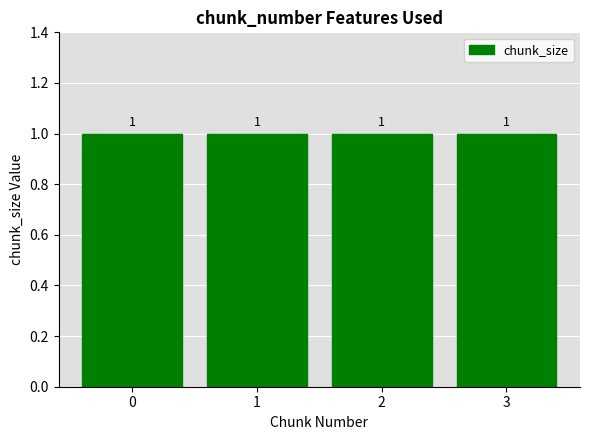

What is the approximate value of chunk_size at 3?

1